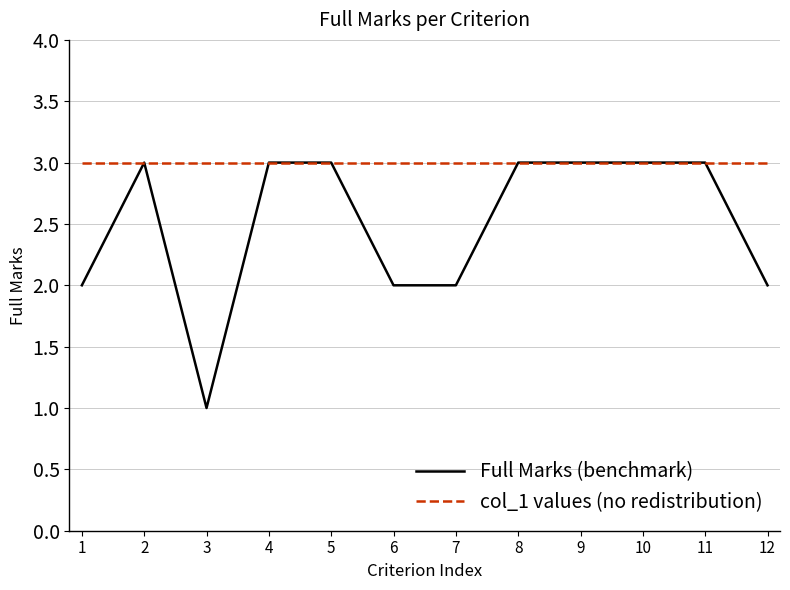

Is it true that Full Marks (benchmark) equals 1 at 3?

True